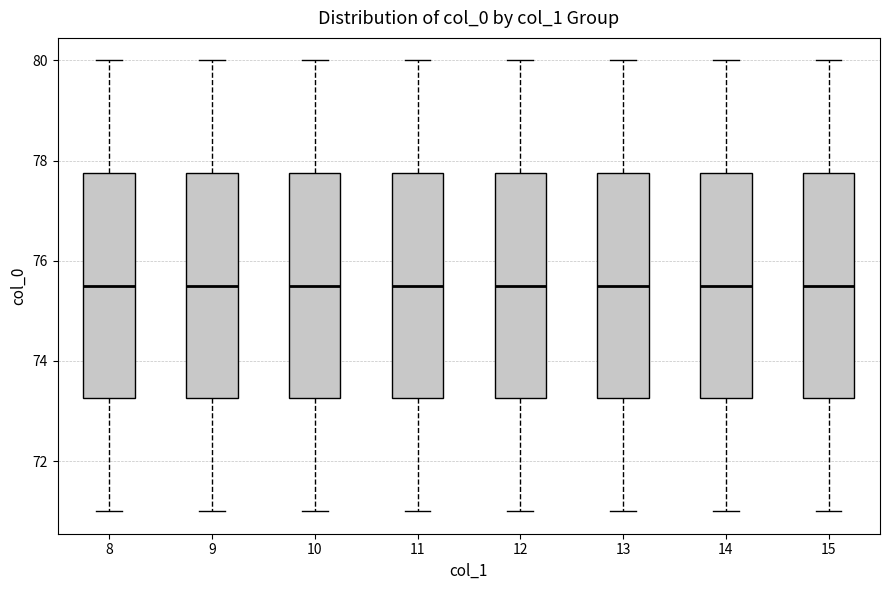

Where does the lower whisker of the box at x = 14 end on the y-axis? The values are not printed on the chart, so give them approximately, as read against the axis.

71.0